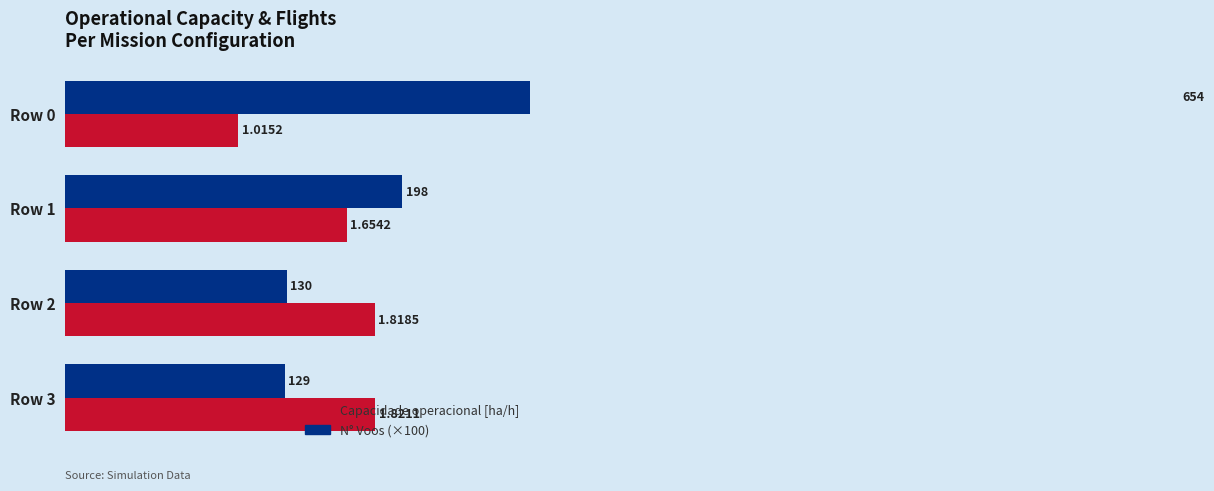

What is the average value of the Capacidade operacional [ha/h] series?

1.6